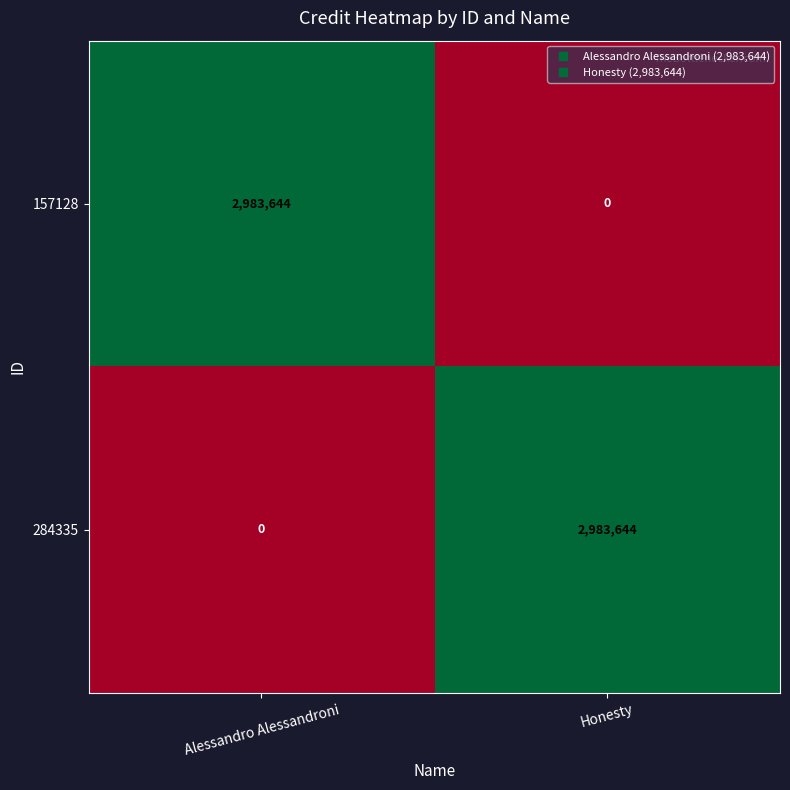

Reading right to left, transcribe all the data shown in this chart.

157128: Honesty=0	Alessandro Alessandroni=2983644
284335: Honesty=2983644	Alessandro Alessandroni=0